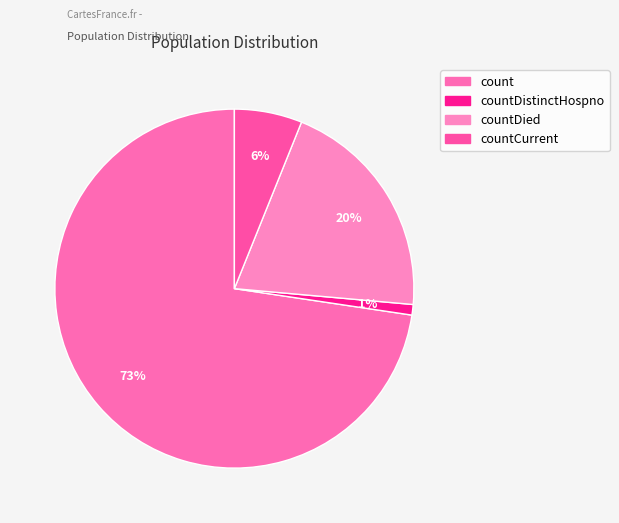

Count the number of slices in the pie.

4